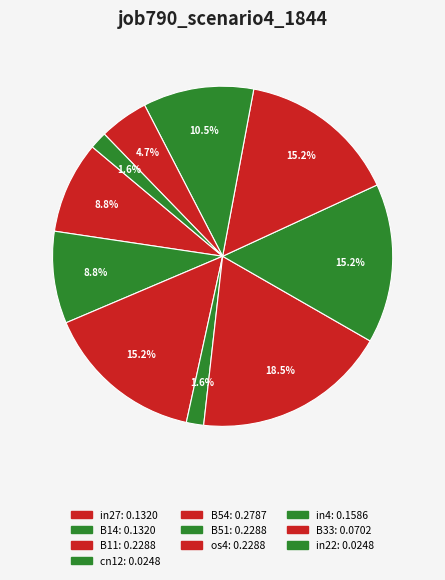

What percentage is the B51 slice, to the nearest percent?

15%